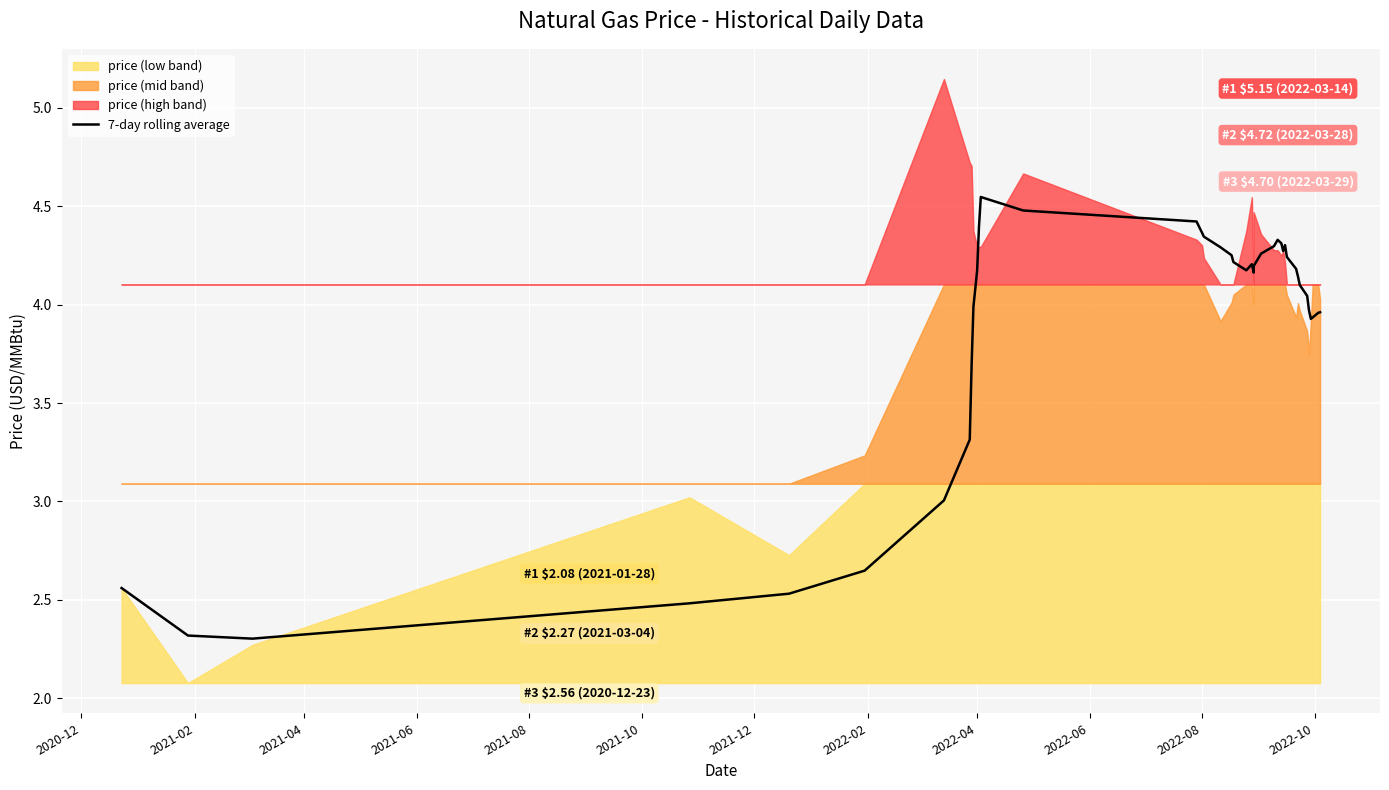

Reading right to left, what are all the values shown in this chart?

4.0	4.0	3.9	3.9	4.0	4.0	4.1	4.1	4.2	4.2	4.3	4.3	4.3	4.3	4.3	4.3	4.2	4.2	4.2	4.2	4.2	4.3	4.3	4.3	4.4	4.4	4.5	4.5	4.4	4.2	4.0	3.7	3.3	3.0	2.6	2.5	2.5	2.3	2.3	2.6